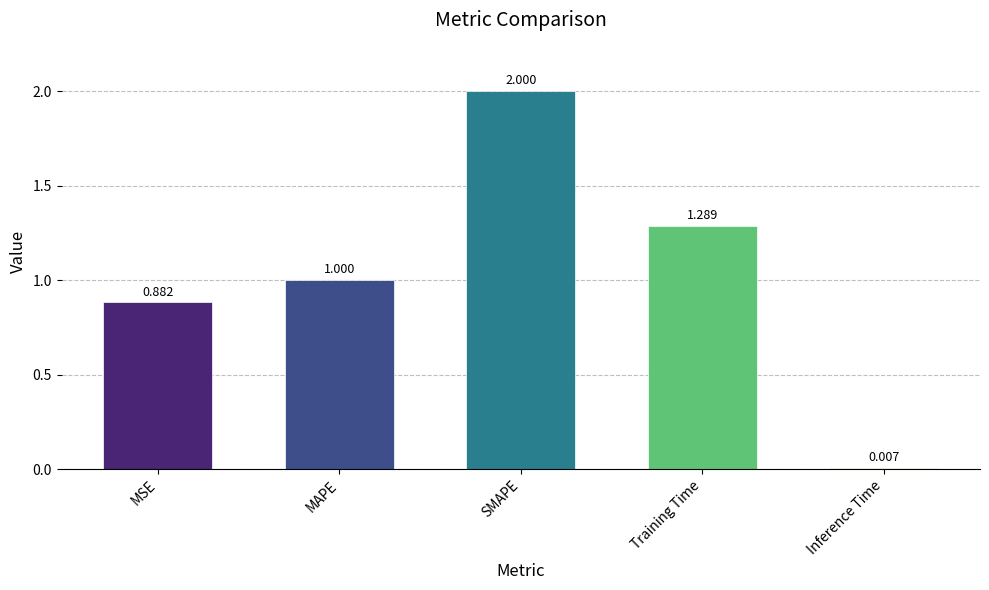

What is the change in value from SMAPE to Training Time?

-0.7